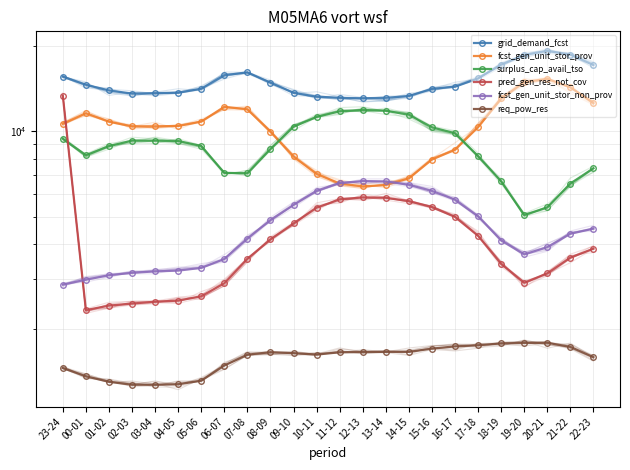

What is the total value across all series at 17-18?

44955